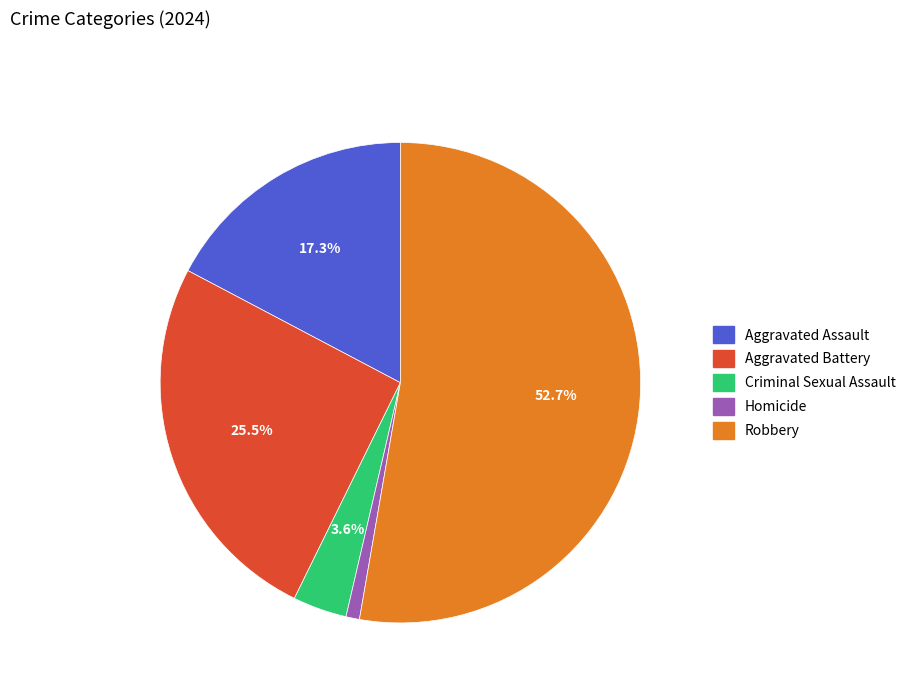

To the nearest percent, what is the combined percentage of Aggravated Assault and Criminal Sexual Assault?

21%